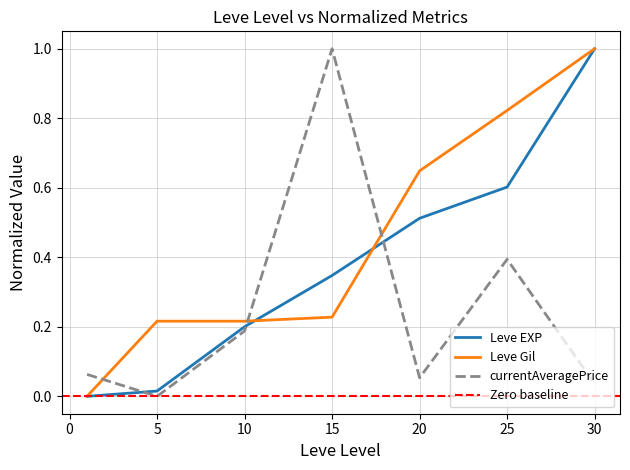

Does the chart have visible grid lines?

Yes